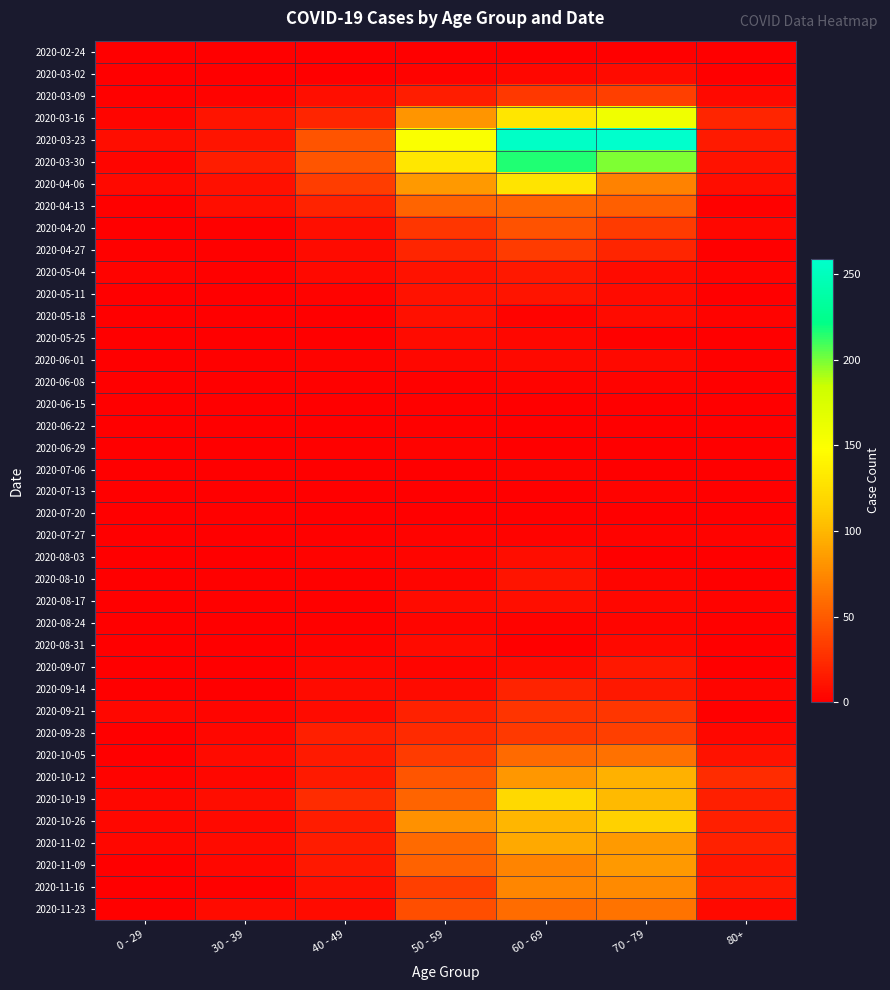

Which series has the largest range (max minus min)?

2020-03-23